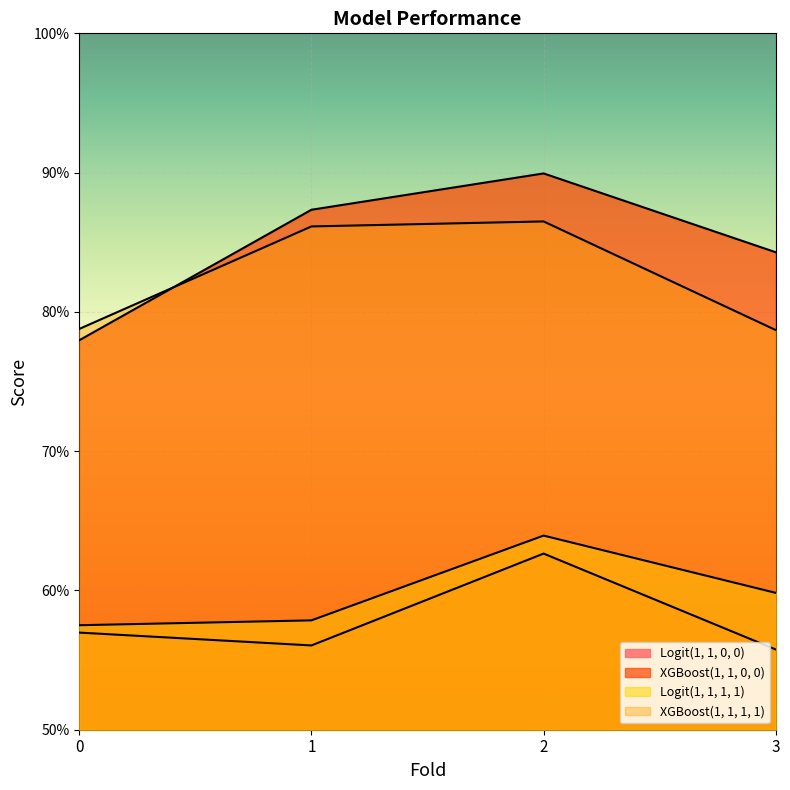

How many interior local peaks does the Logit(1, 1, 1, 1) series have?

1